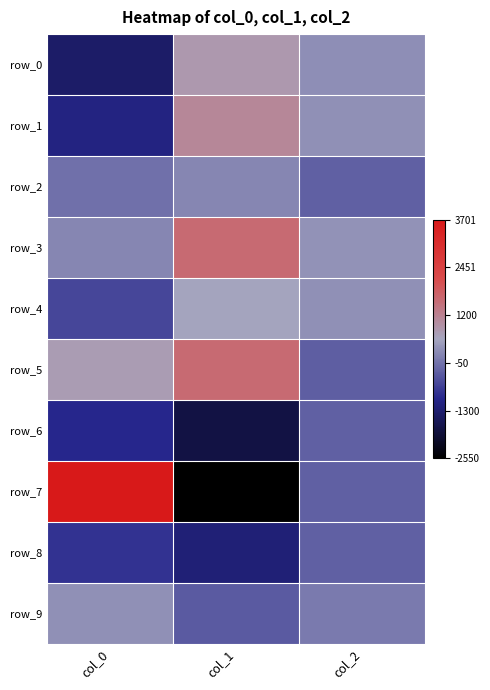

What is the sum of all row_7 values?

893.8